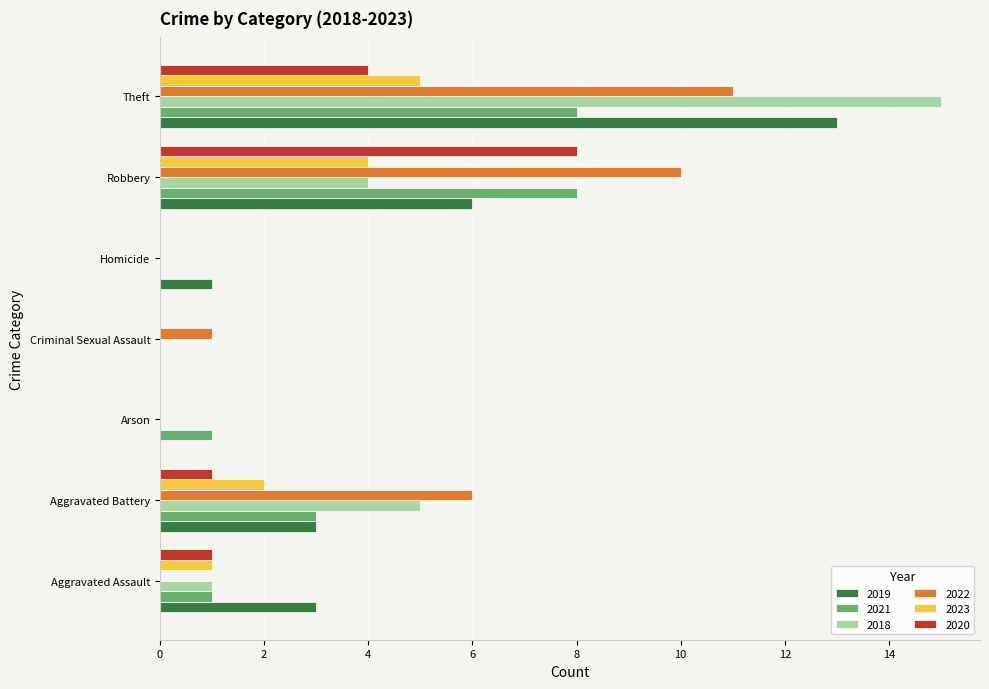

What is the difference between the 2021 values at Robbery and Arson?

7